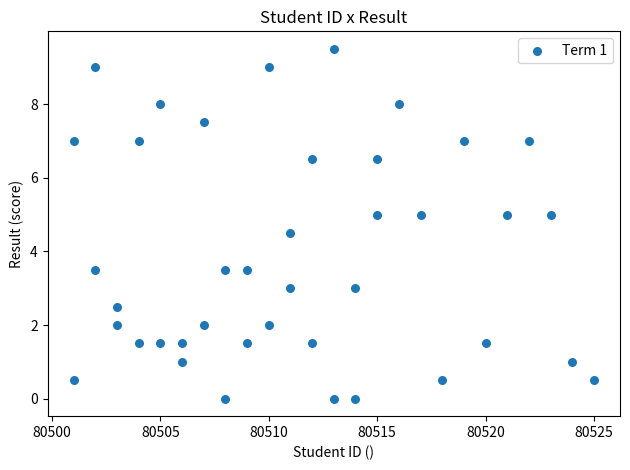

What is the range of X values (max minus min)?

24.0